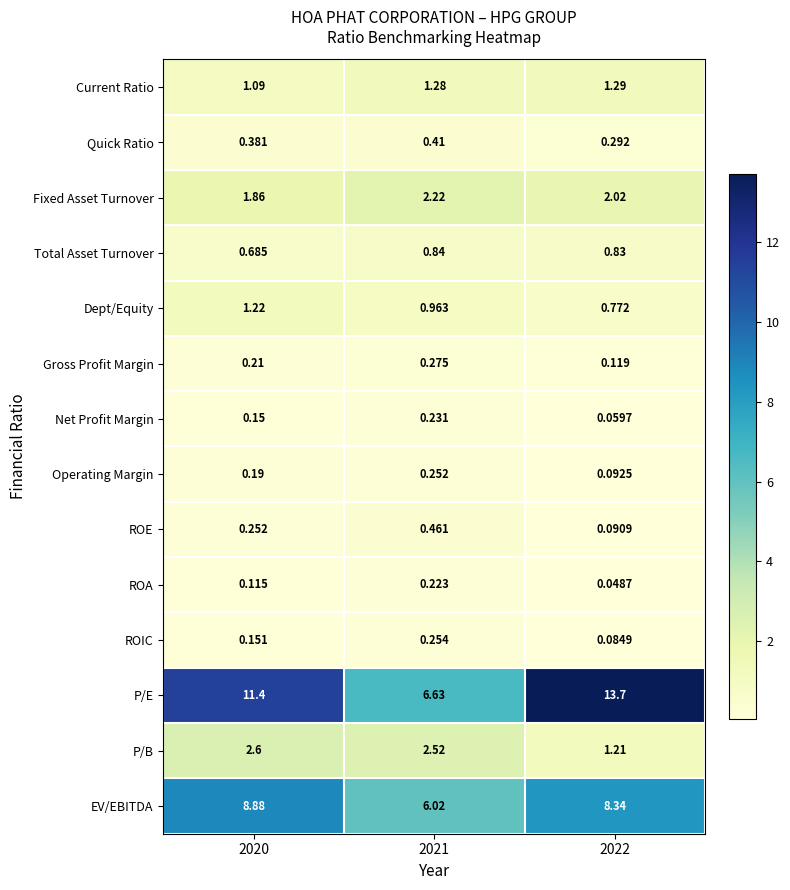

Which series changed the most between 2020 and 2022?

P/E